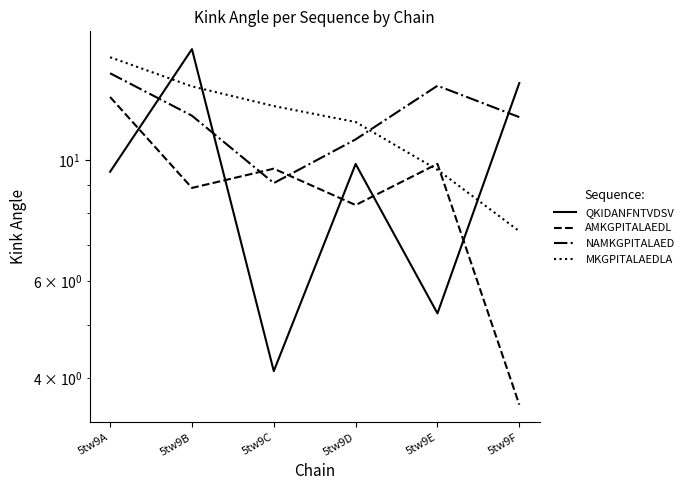

What is the difference between the maximum and minimum values in the NAMKGPITALAED series?

5.3